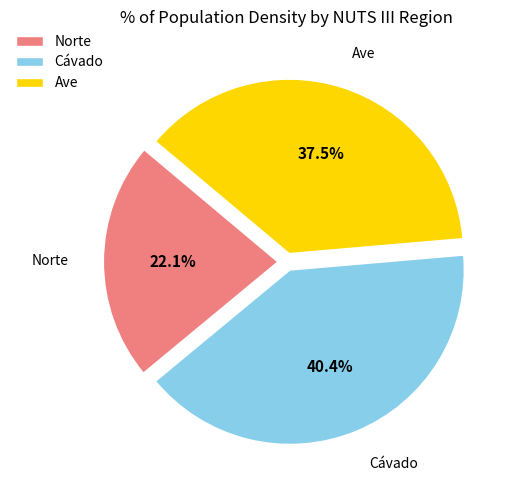

The Cávado slice represents 52% of the pie. True or false?

False